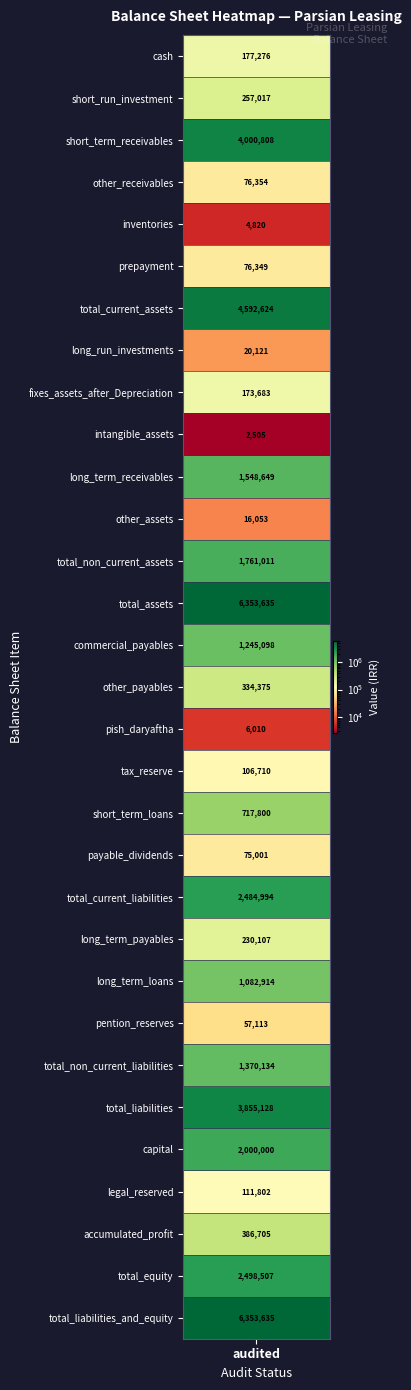

True or false: the data shows 1845073 at long_term_loans.

False